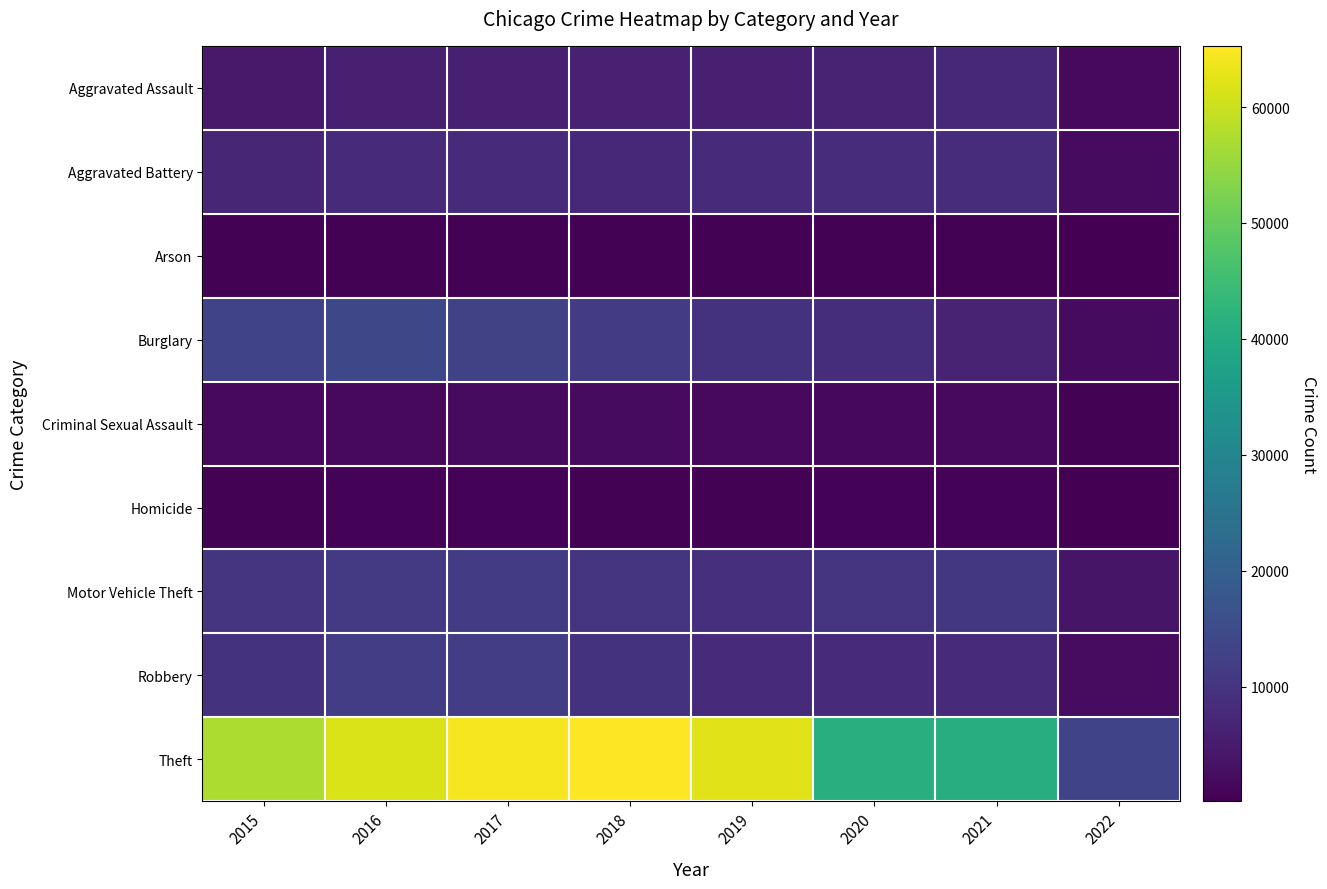

Between 2018 and 2022, which series saw the biggest shift?

Theft